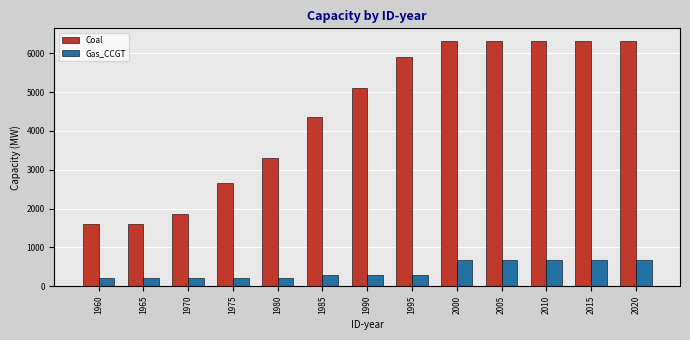

What is the spread (max minus min) of values at 1975?

2441.8